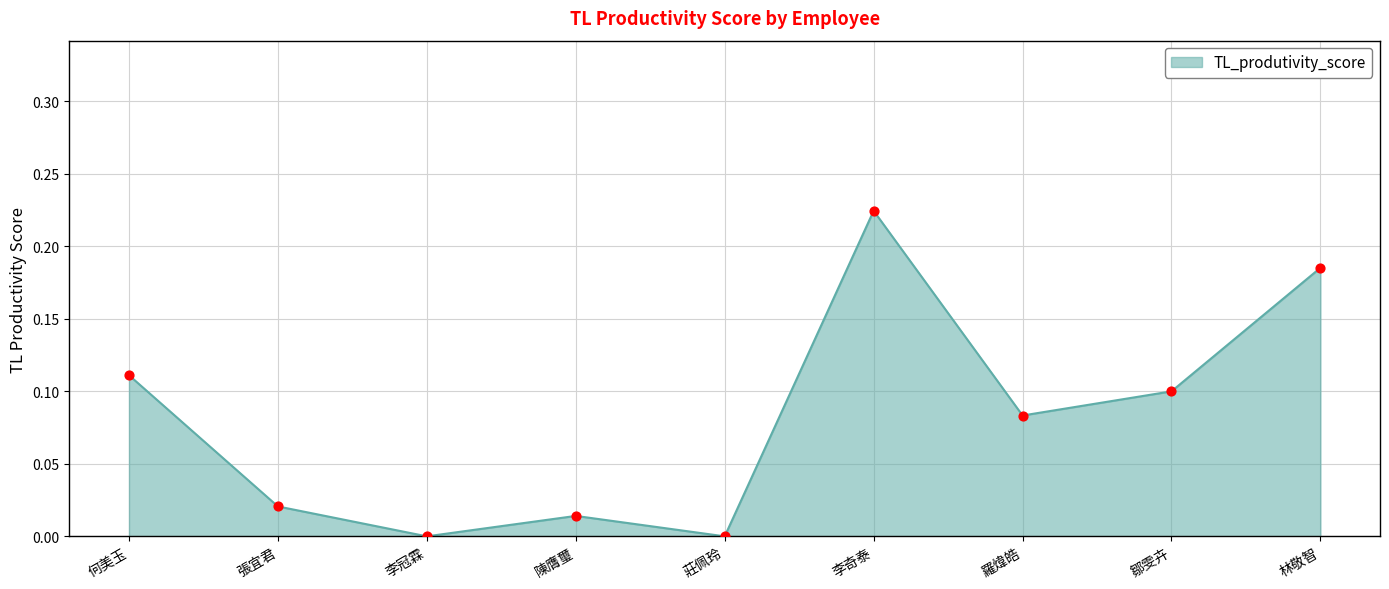

Which has a higher value, 羅煒皓 or 張宜君?

羅煒皓